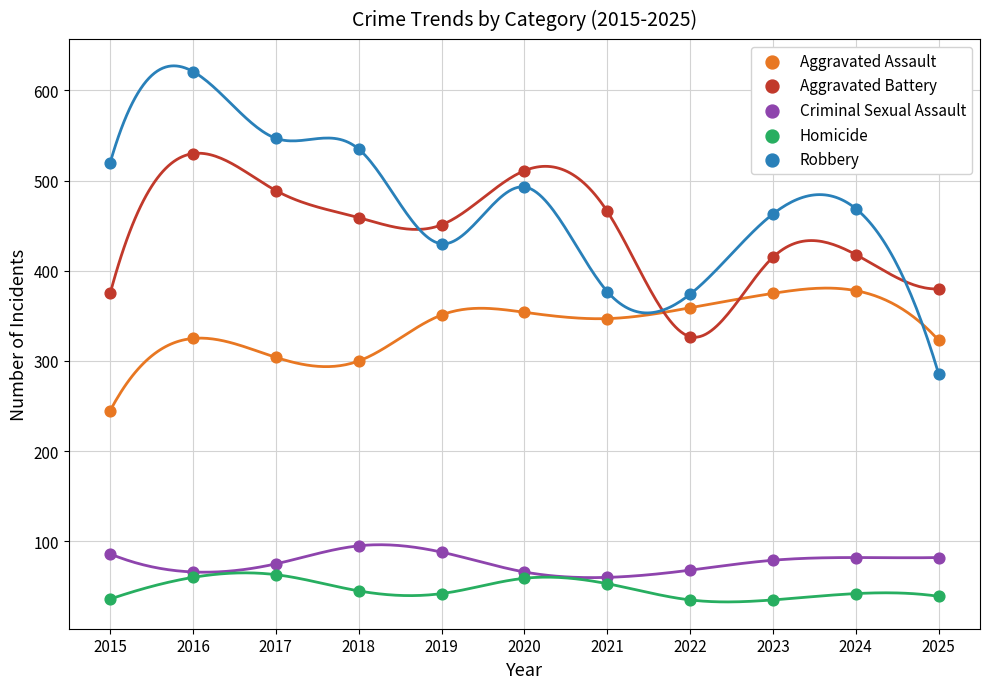

What is the X range (max minus min) for the scatter plot?

10